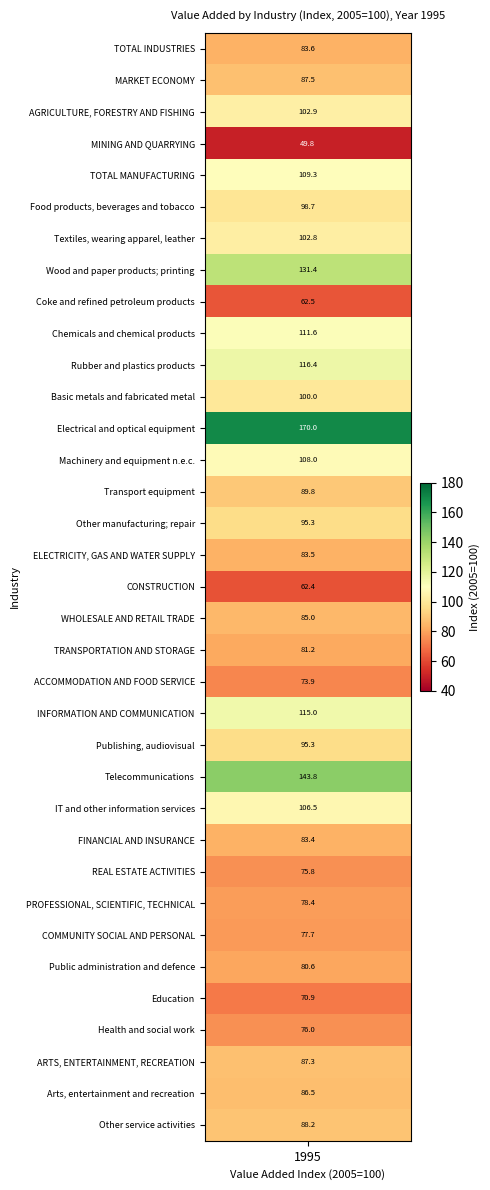

At which label does the data first exceed 87?

MARKET ECONOMY